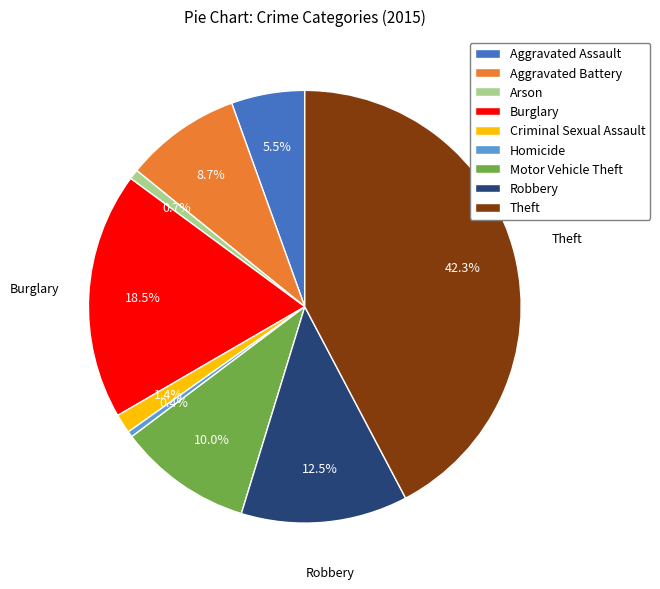

True or false: Theft accounts for 42% of the total.

True